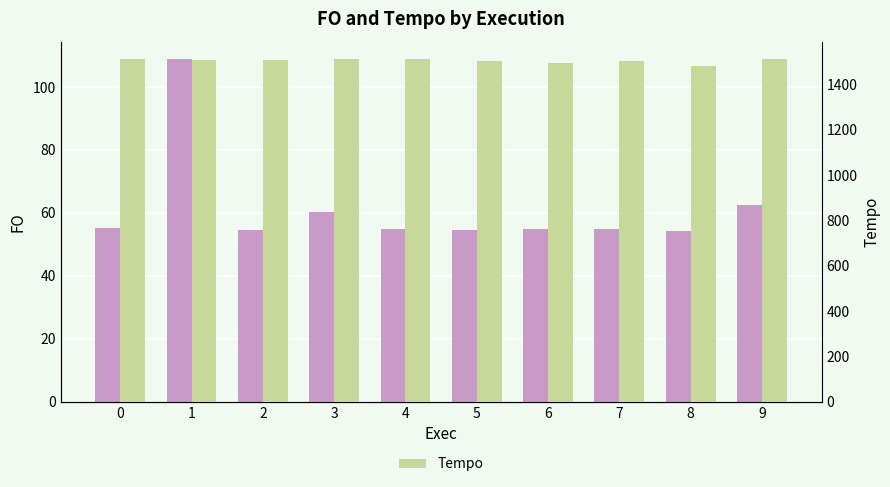

At how many categories does at least one series exceed 782?

10